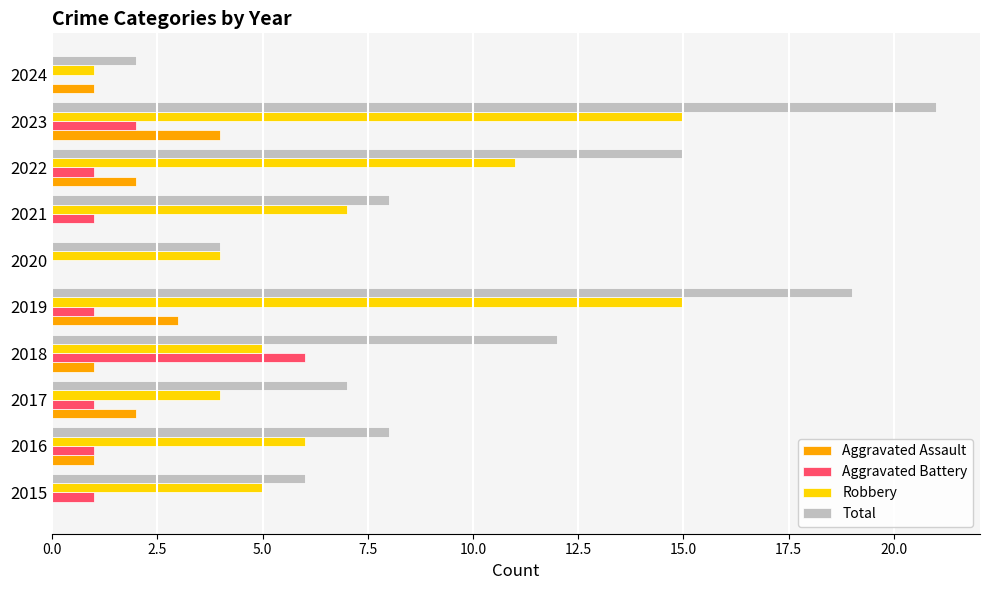

The Total series shows 2 at 2021. True or false?

False